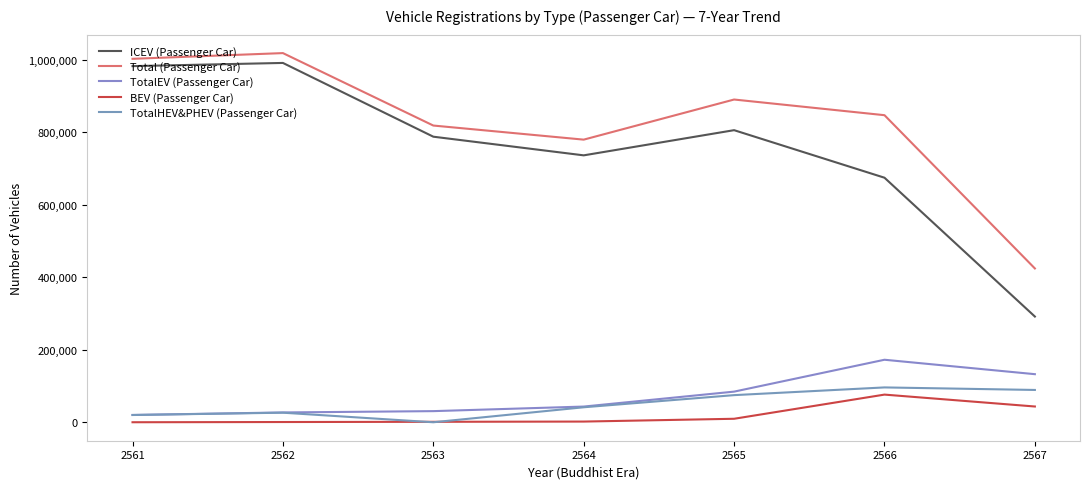

Where is ICEV (Passenger Car) nearest to the value 641656?

2566